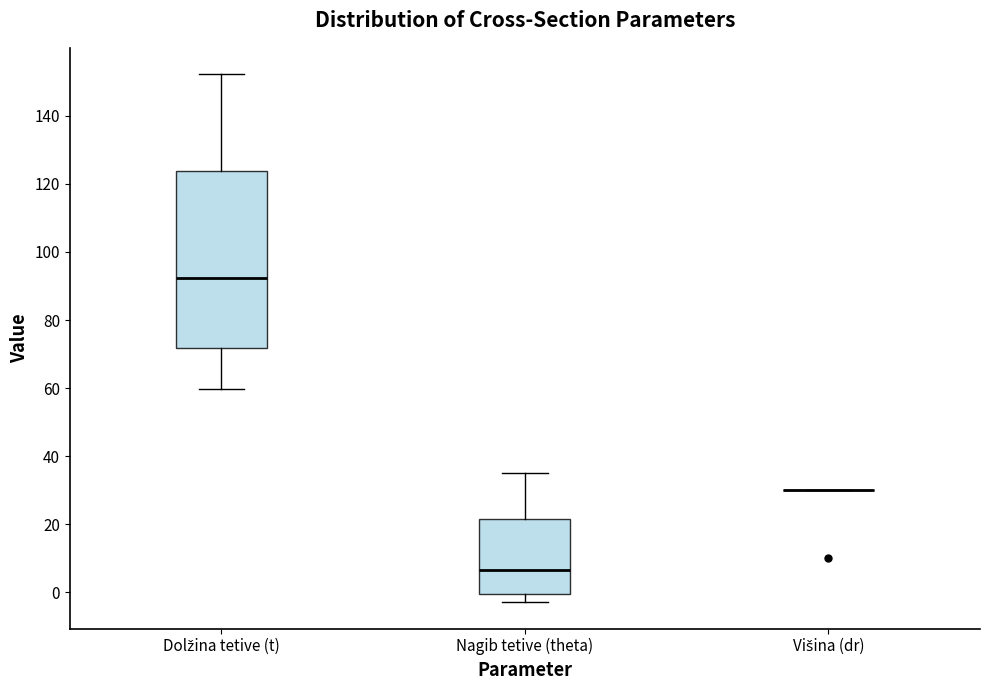

Reading left to right, transcribe this box plot: for each box, give where its median line is, the range the box spans, and where its two whiskers end, as read against the y-axis. The values are not printed on the chart, so give them approximately, as read against the axis.

Dolžina tetive (t): median 92, box 72 to 124, whiskers 60 to 152
Nagib tetive (theta): median 6, box 0 to 22, whiskers -2 to 34
Višina (dr): box collapsed to a line at 30, whiskers 30 to 30